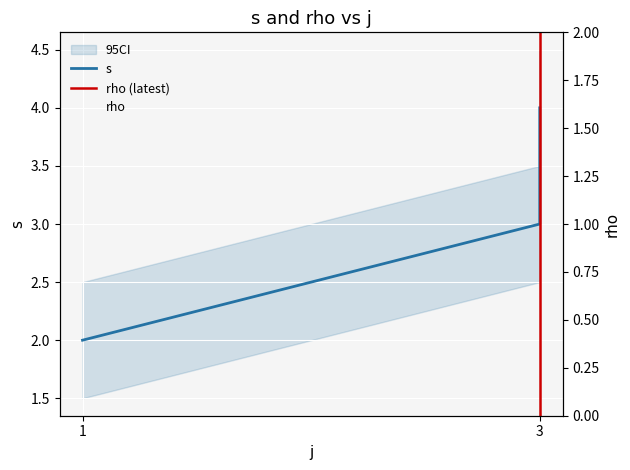

What is the value of the 2nd point from the left?

3